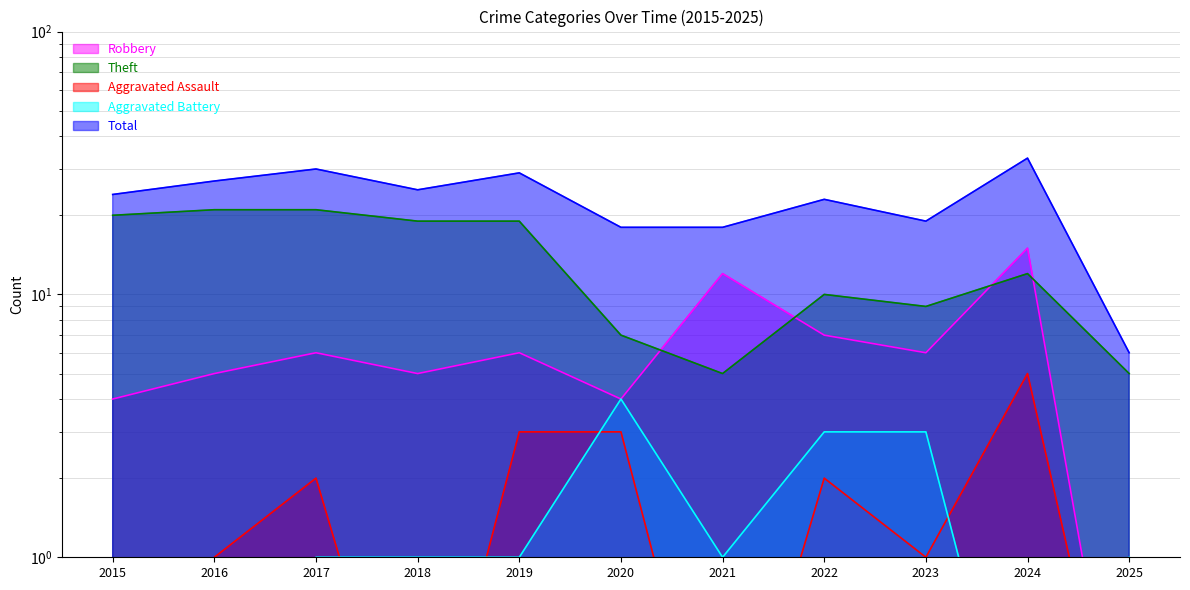

Count the number of data series in this chart.

5